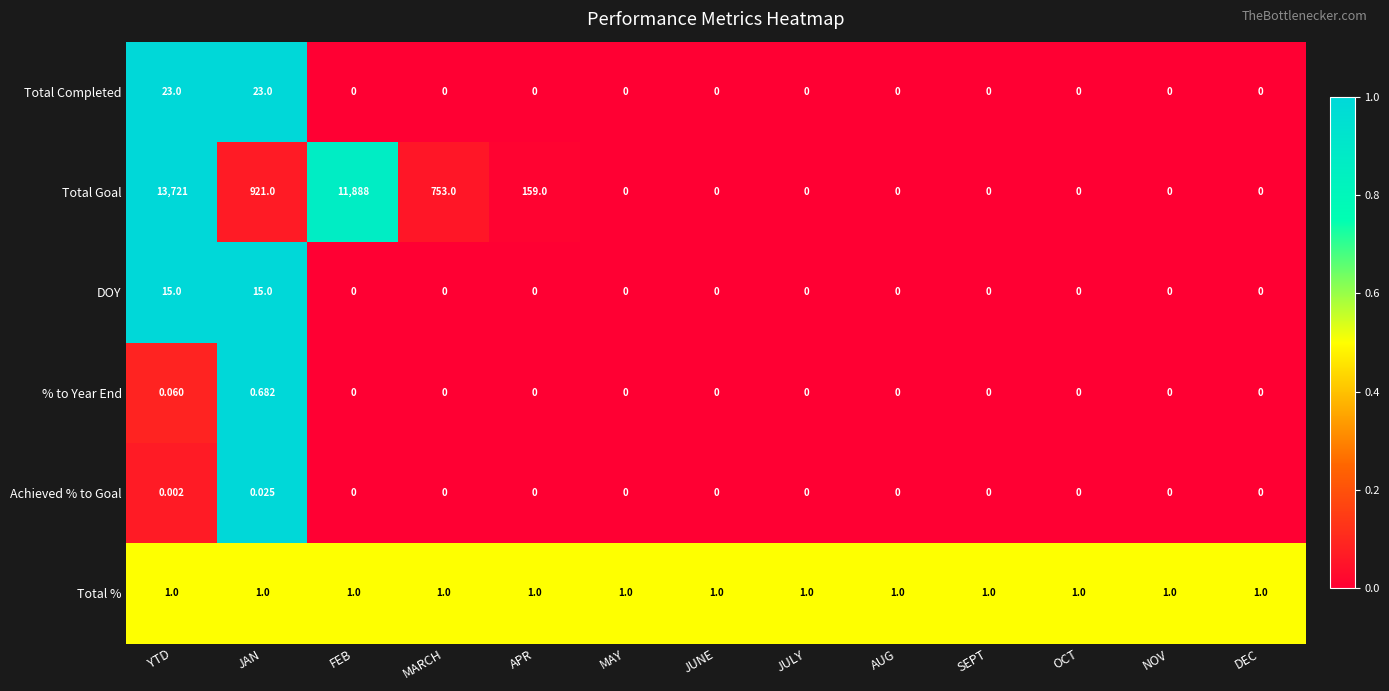

At which label does Achieved % to Goal reach its peak?

JAN